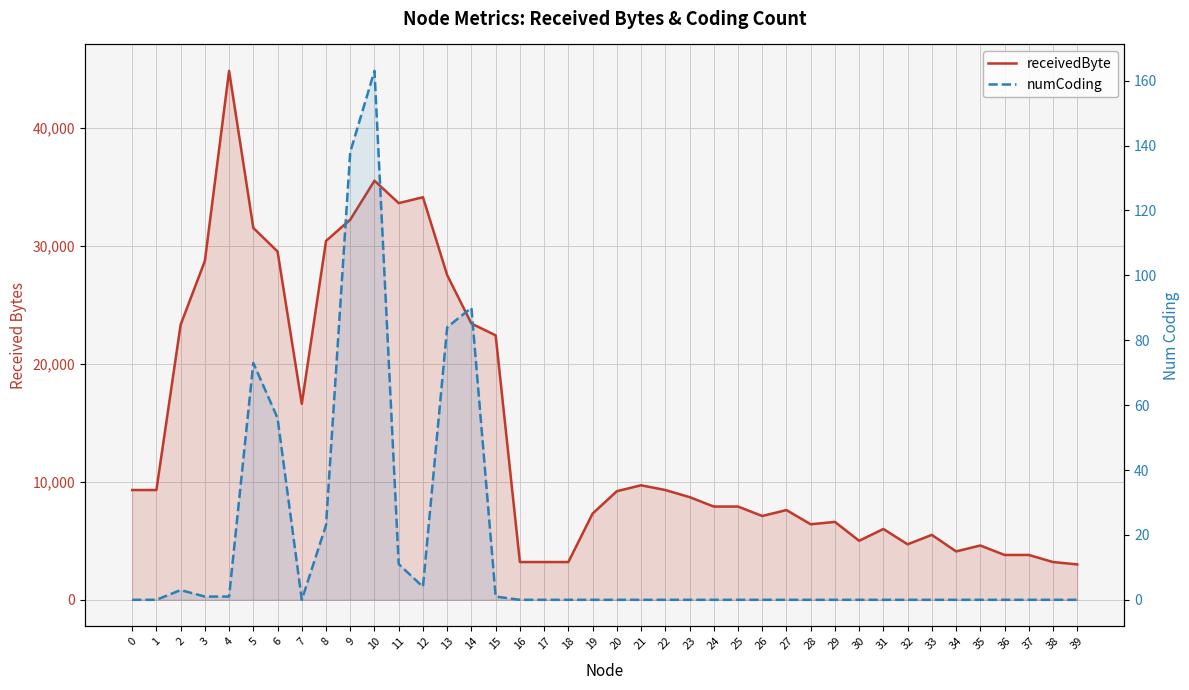

What are all the series names shown in the legend?

receivedByte, numCoding